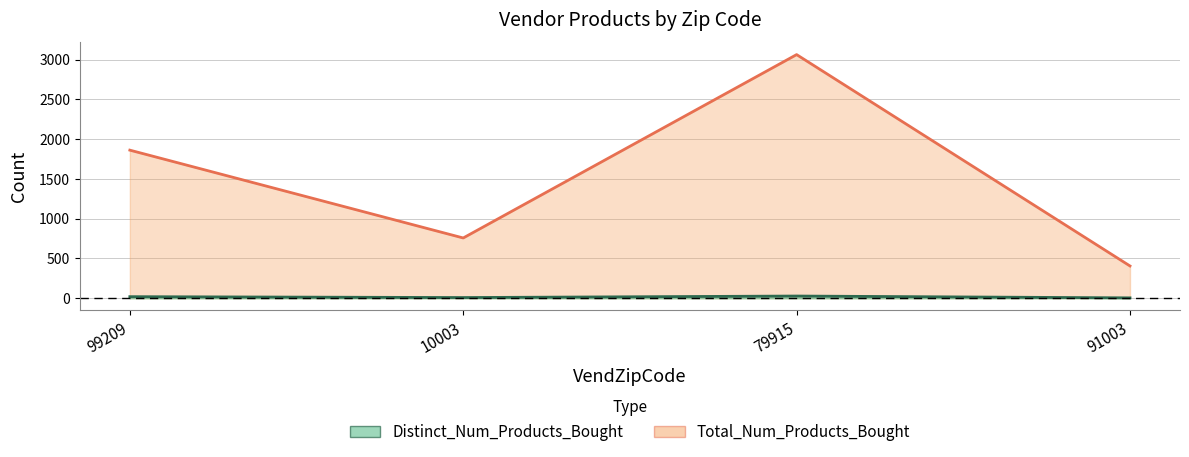

Which has a higher value, 10003 or 79915?

79915